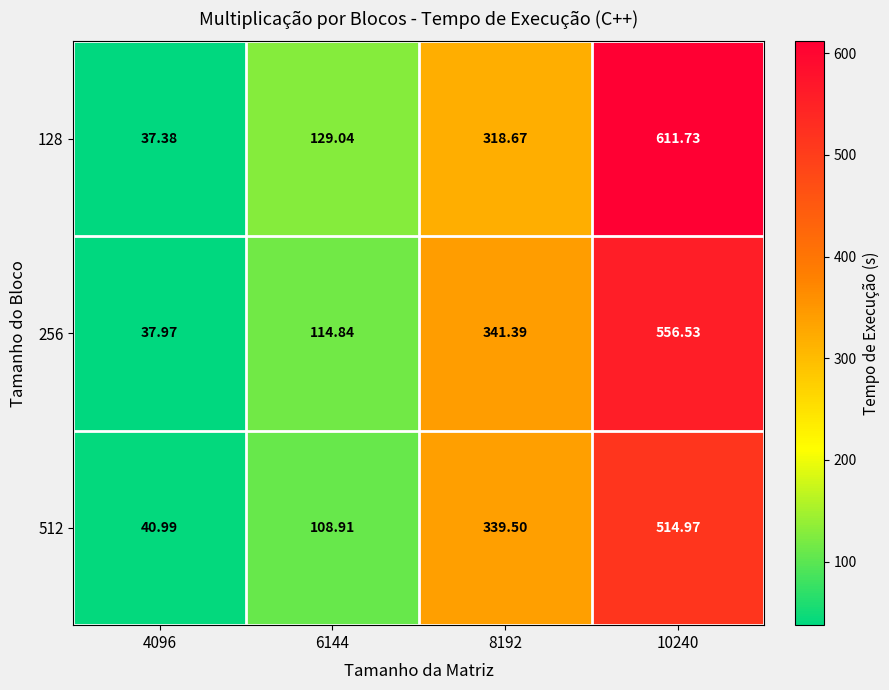

Is the value of 128 at 8192 greater than the value of 256 at 4096?

Yes